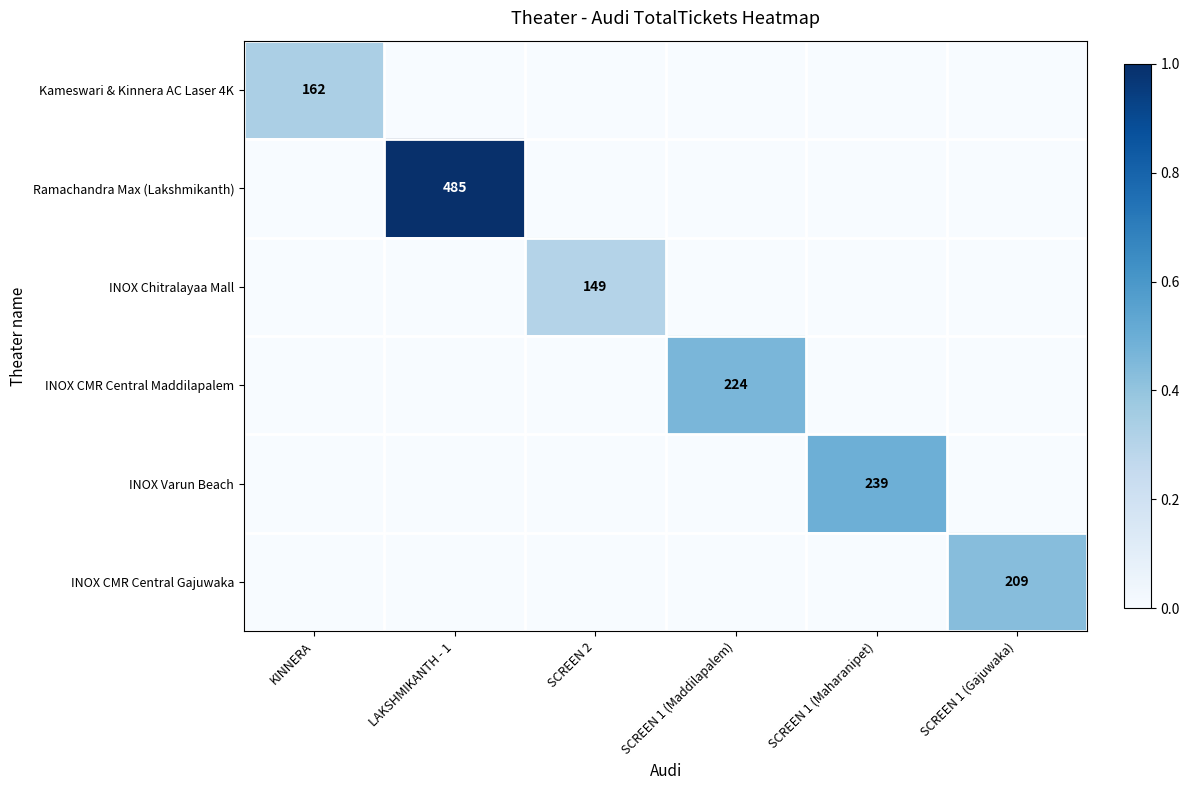

Is it true that Ramachandra Max (Lakshmikanth) equals 485 at LAKSHMIKANTH - 1?

True